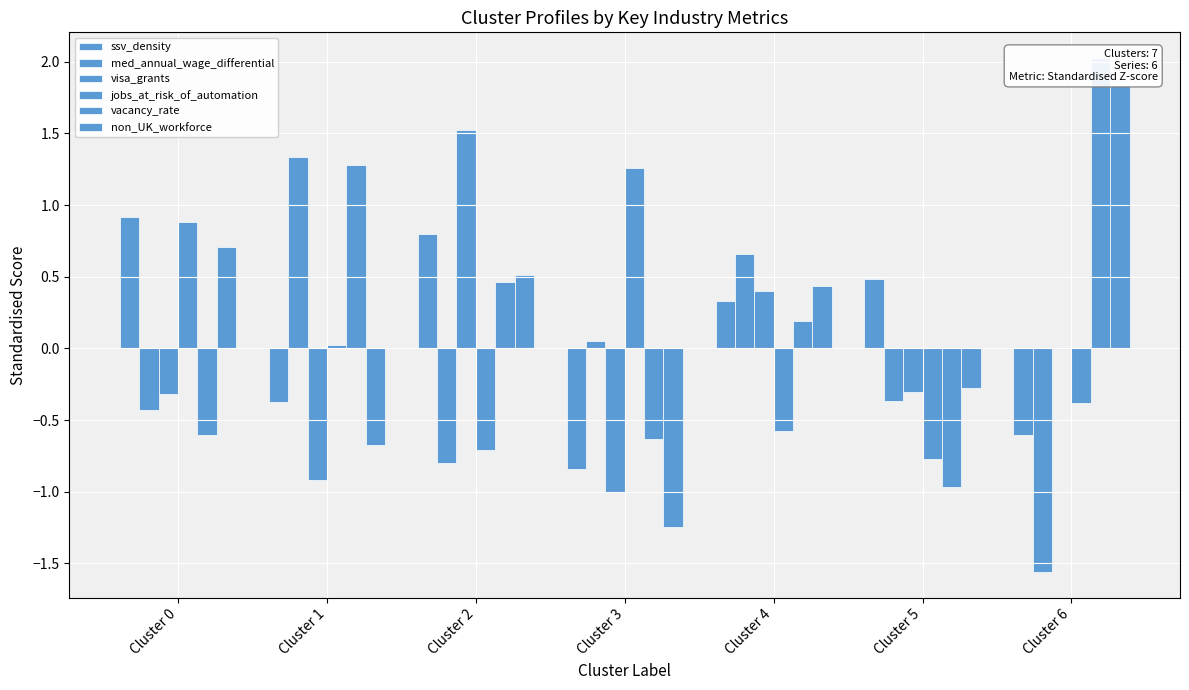

What is the difference between the vacancy_rate values at Cluster 1 and Cluster 5?

2.2